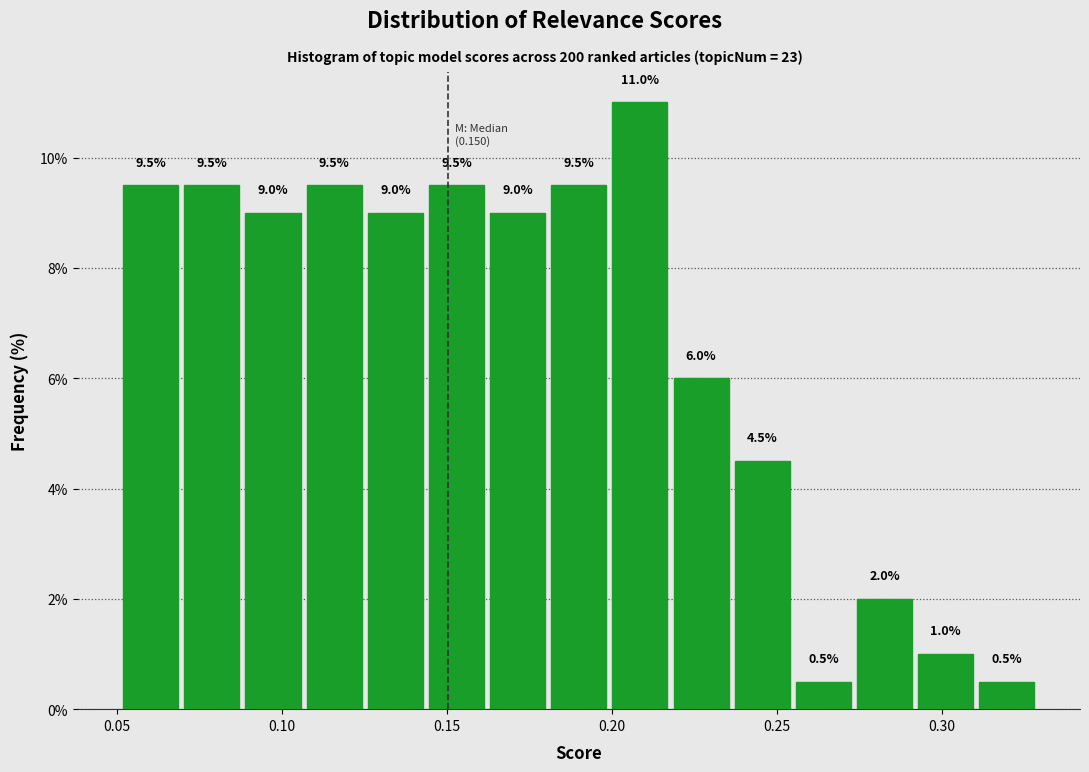

Read against the x-axis, roughly where is the centre of the tallest bar?

0.210